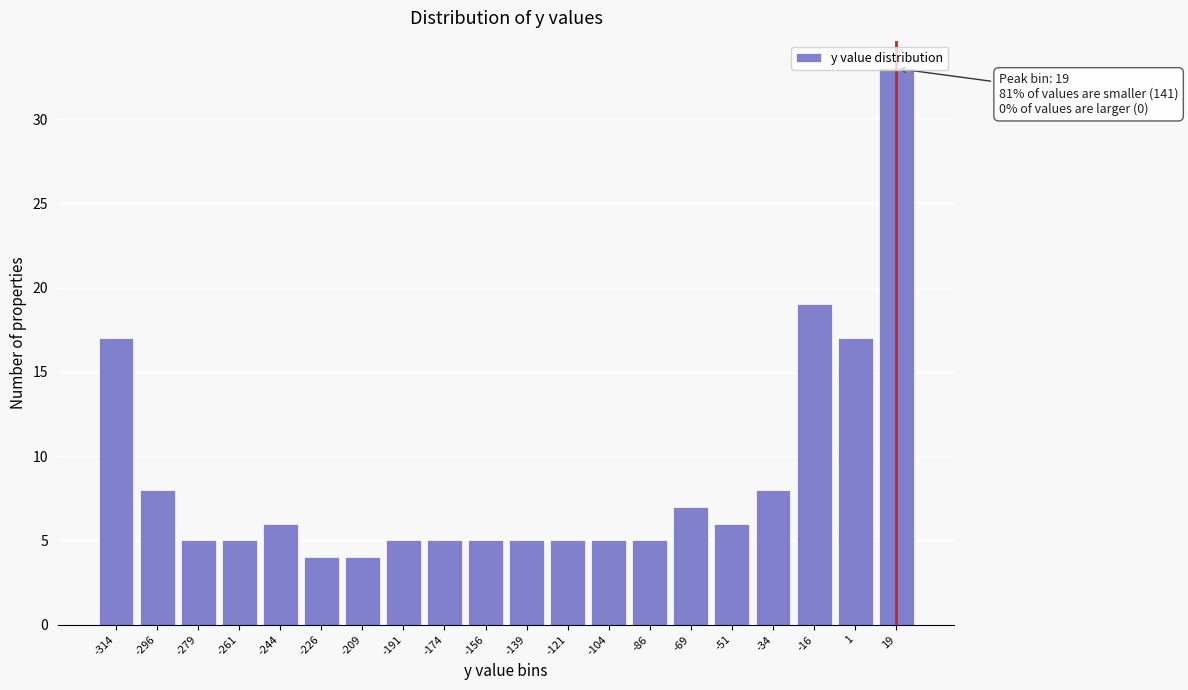

What is the value of the 2nd bar from the left?

8